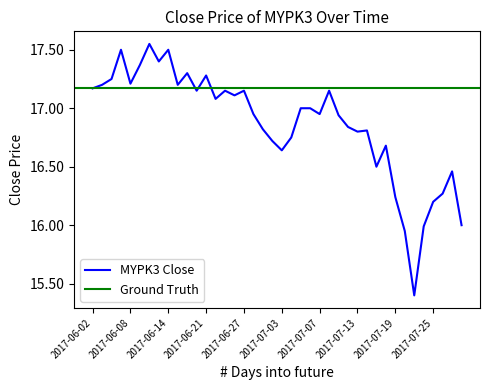

Count the number of values greater than 17.

18